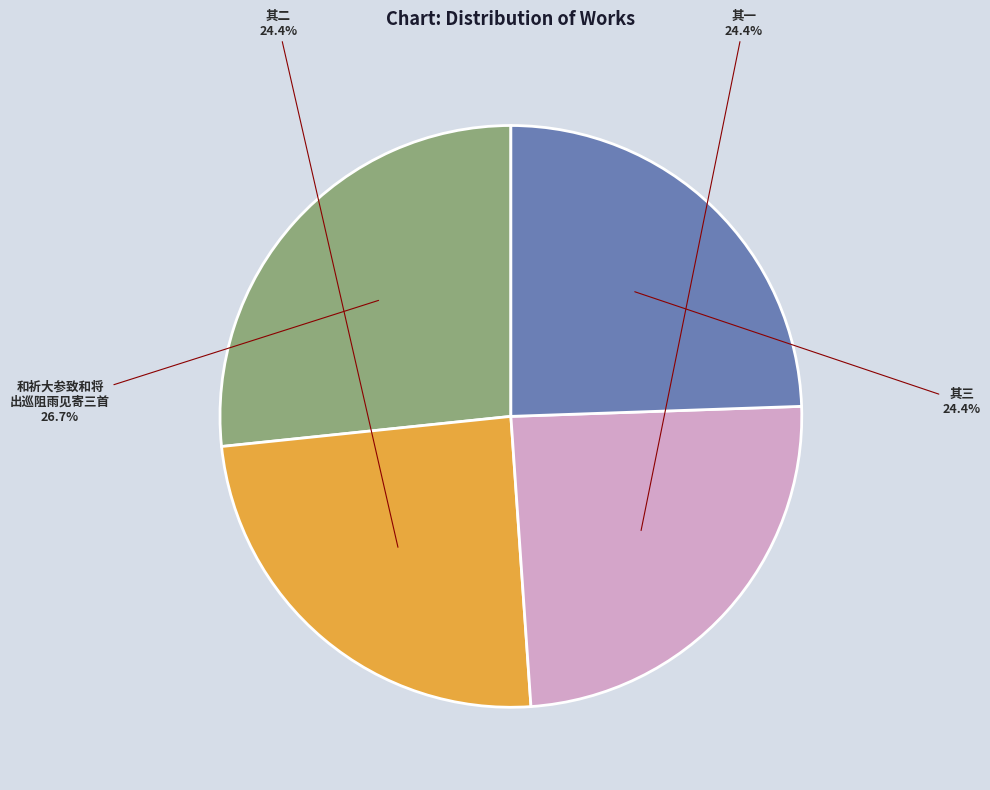

Count the number of slices in the pie.

4